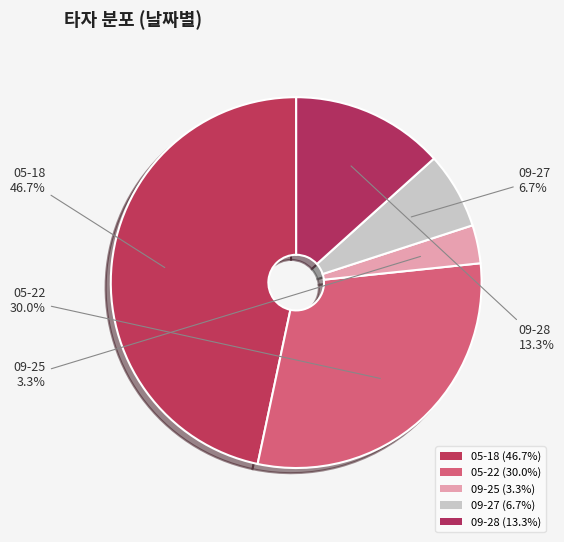

How many slices are in this pie chart?

5